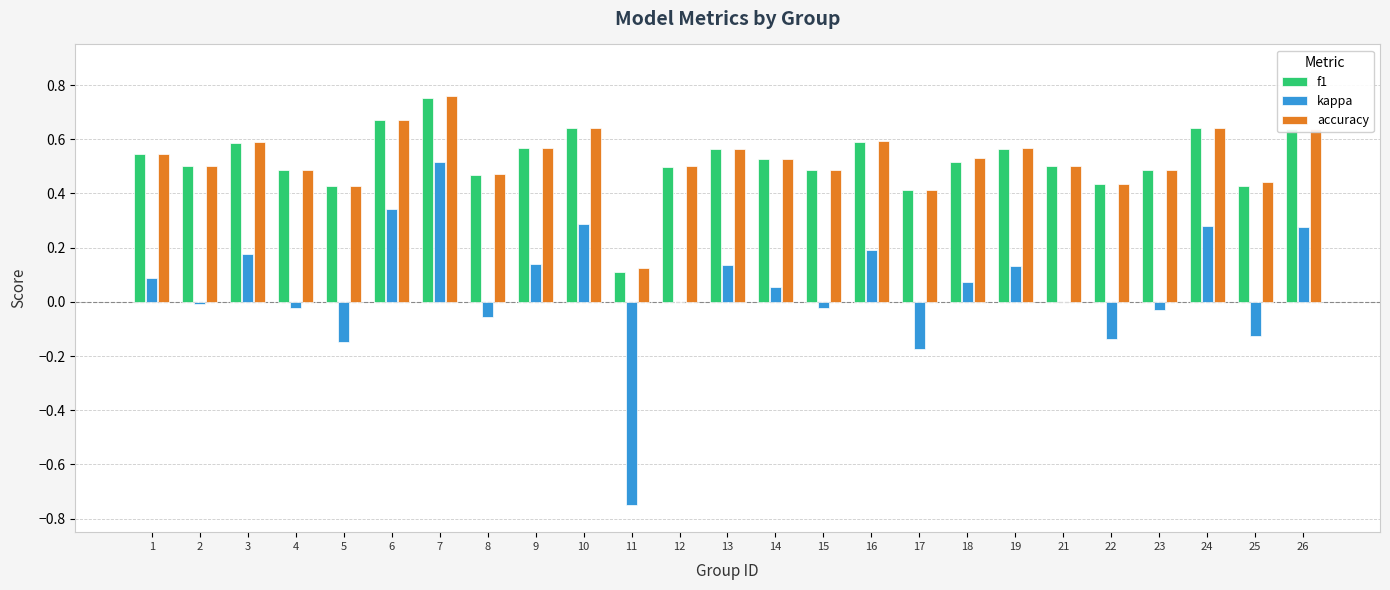

Is the value of kappa at 5 greater than the value of f1 at 1?

No